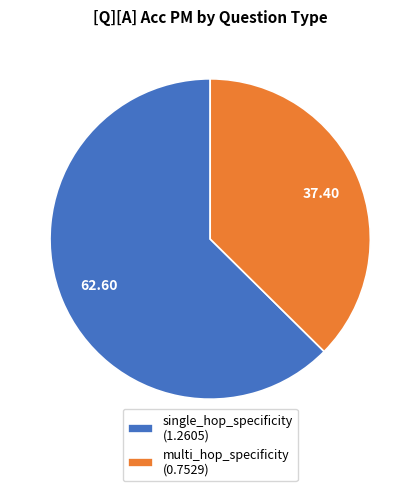

Combined, do multi_hop_specificity (0.7529) and single_hop_specificity (1.2605) account for over 50%?

Yes